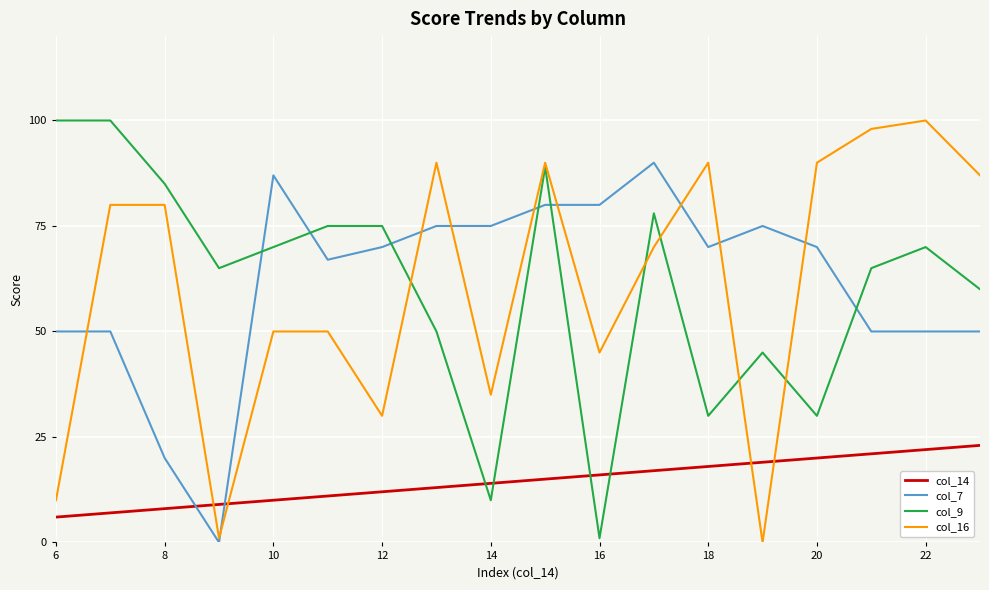

What is the maximum value shown in the chart?

100